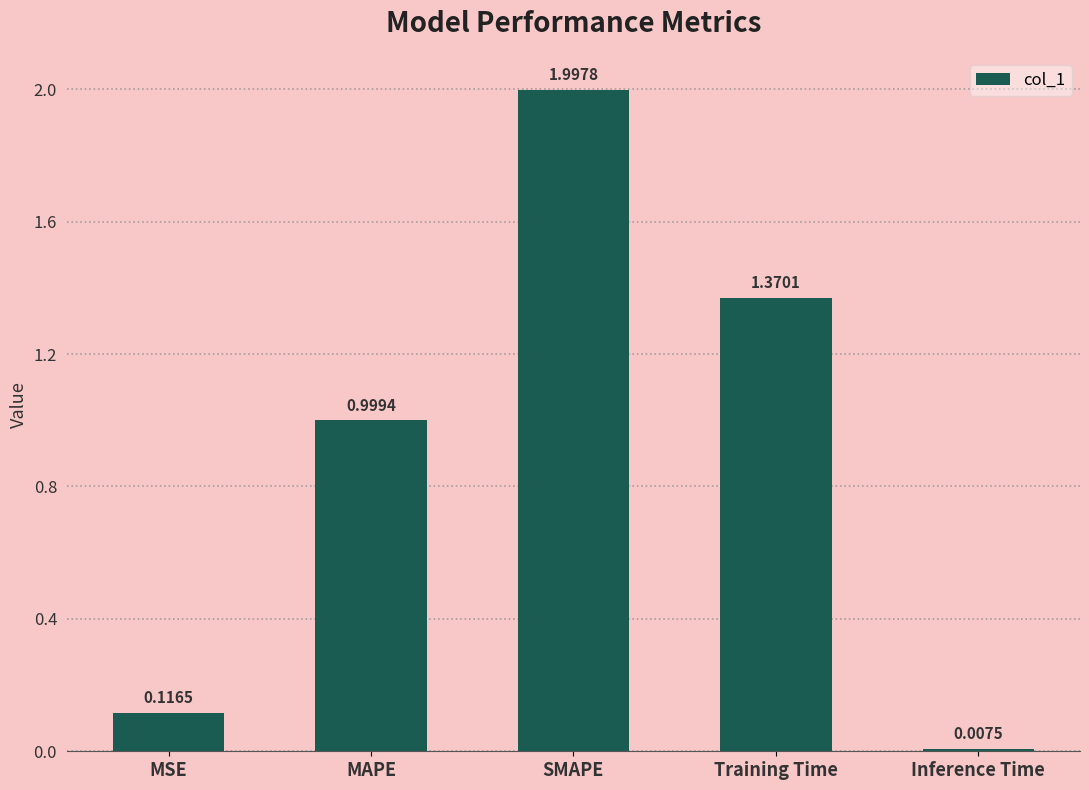

Where is the data nearest to the value 1?

MAPE